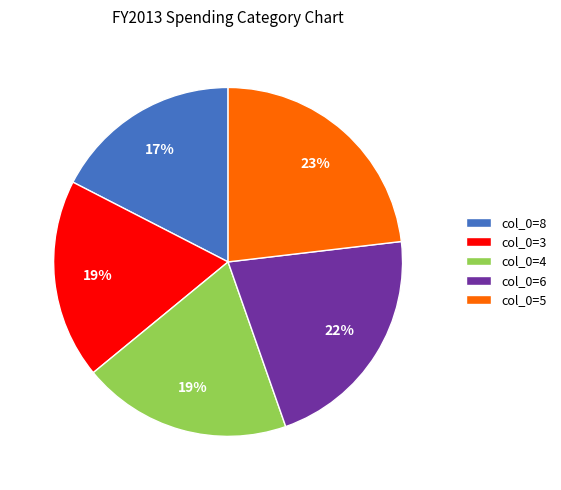

How many slices are in this pie chart?

5